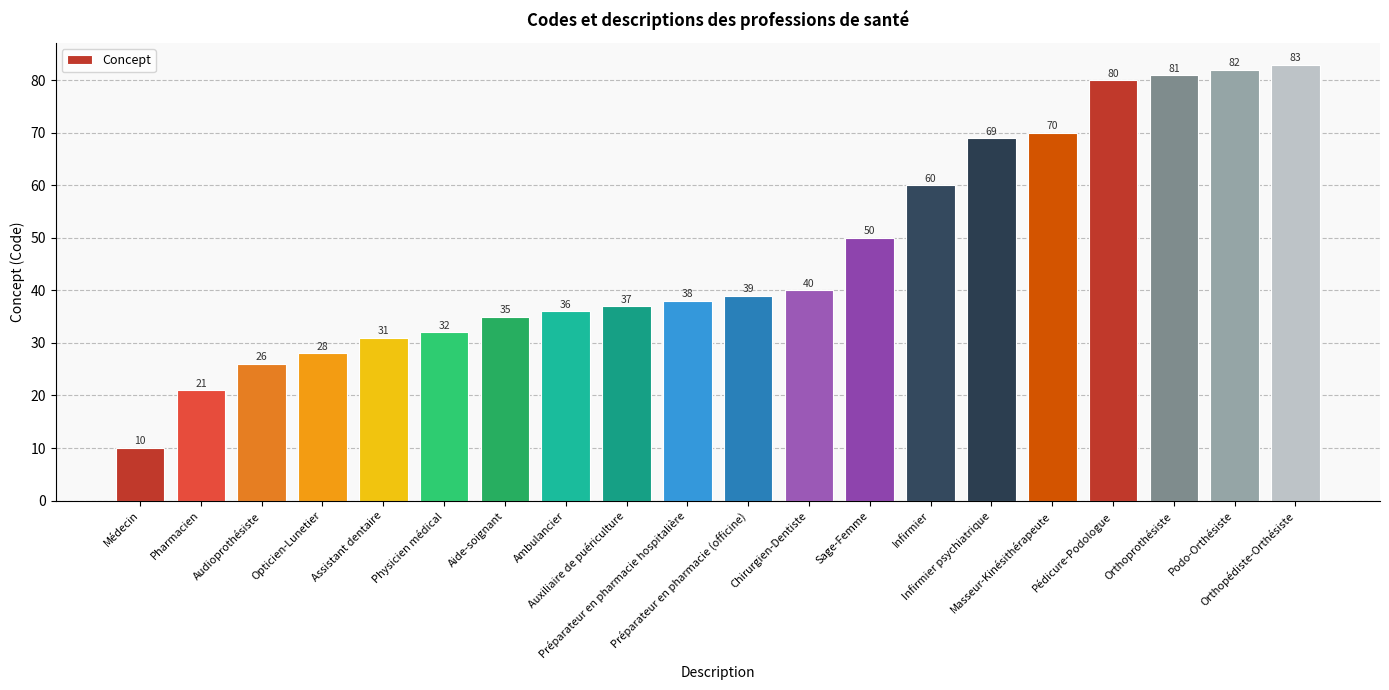

What position from the right is Préparateur en pharmacie (officine)?

10